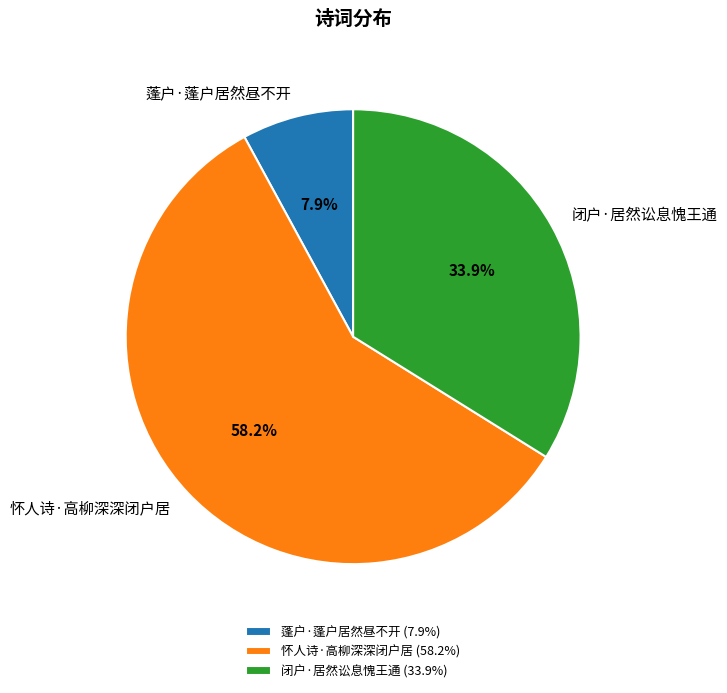

Which slice is the smallest?

蓬户·蓬户居然昼不开